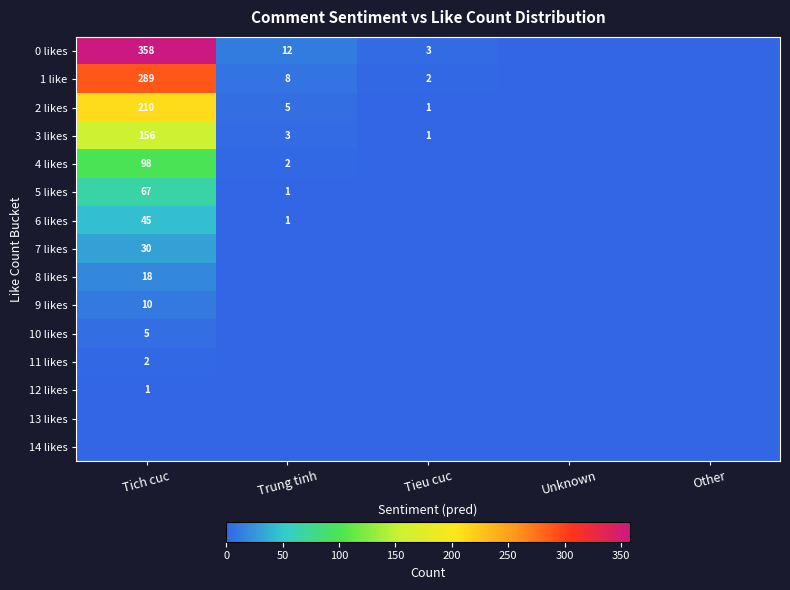

The value of 5 likes at Trung tinh is 2. True or false?

False